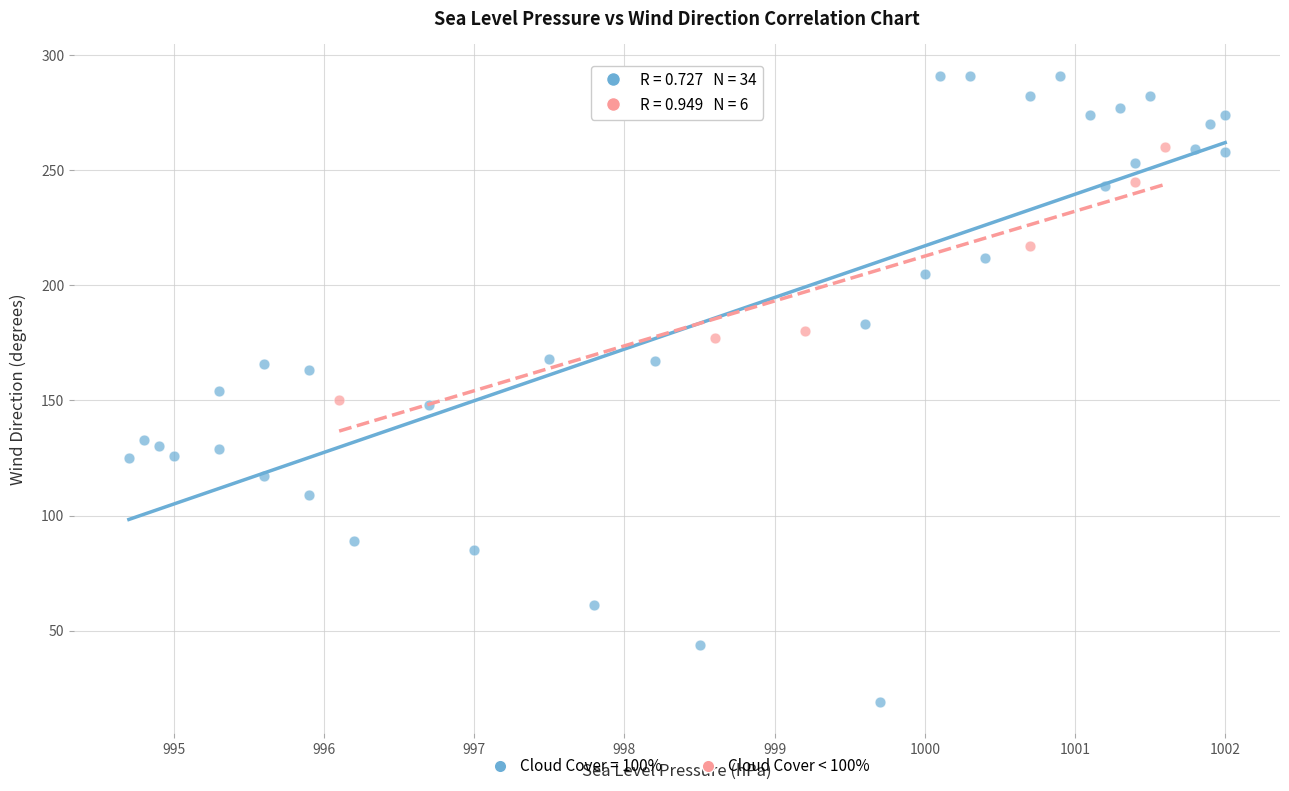

Which series contains the highest Y value?

Cloud Cover = 100%